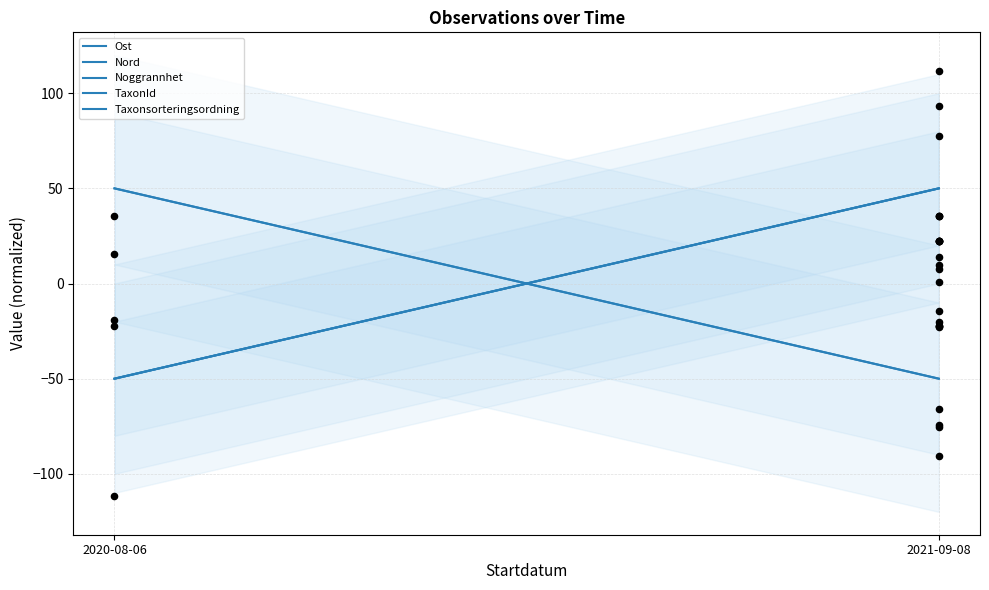

At how many categories does at least one series exceed 31?

2